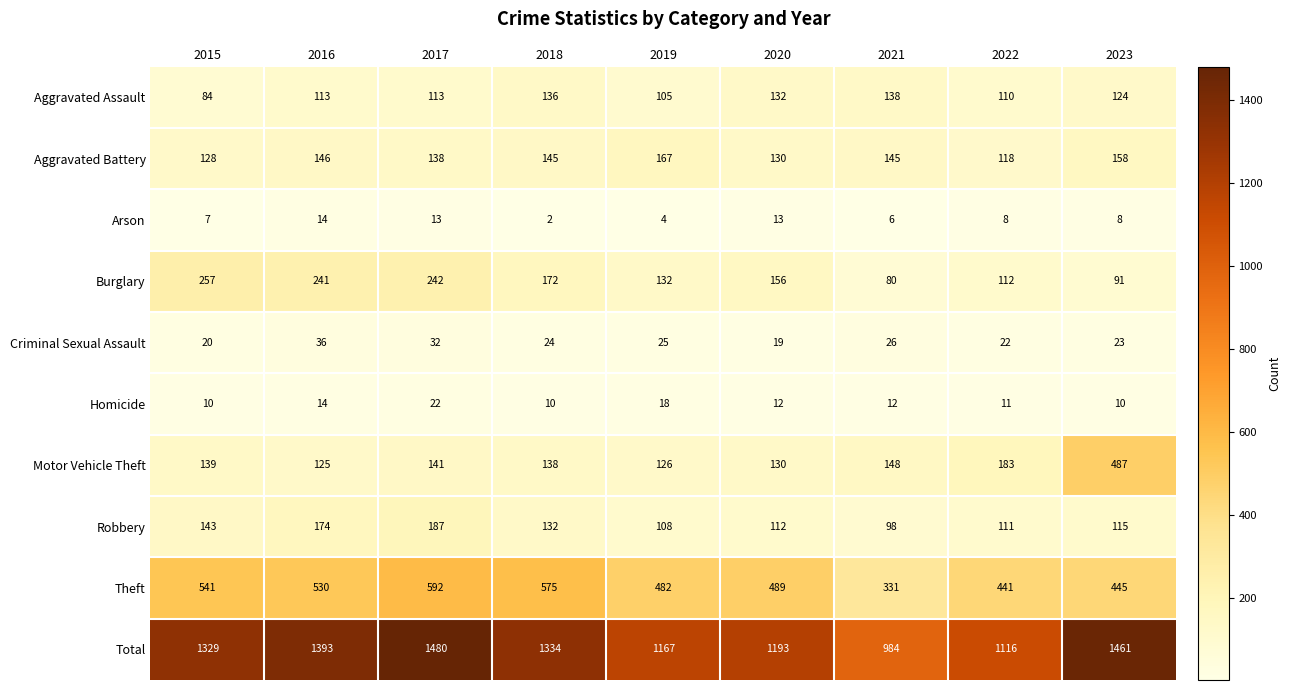

Which category has the lowest value in the Criminal Sexual Assault series?

2020